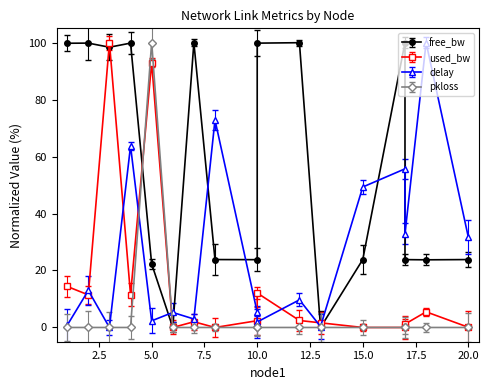

Reading left to right, what are all the values shown in this chart?

free_bw: 1=99.8	2=99.8	3=98.4	4=99.8	5=22.3	6=0.0	7=100.0	8=23.8	10=23.8	10=99.8	12=100.0	13=0.0	15=23.8	17=100.0	17=23.8	18=23.7	20=23.8
used_bw: 1=14.4	2=11.4	3=100.0	4=11.4	5=93.0	6=0.0	7=2.0	8=0.0	10=2.4	10=12.1	12=2.5	13=1.6	15=0.0	17=0.0	17=1.2	18=5.5	20=0.1
delay: 1=0.8	2=13.0	3=0.0	4=63.7	5=2.3	6=5.3	7=3.0	8=72.8	10=5.3	10=1.9	12=9.7	13=0.3	15=49.3	17=55.7	17=32.9	18=100.0	20=31.7
pkloss: 1=0.0	2=0.0	3=0.0	4=0.0	5=100.0	6=0.0	7=0.0	8=0.0	10=0.0	10=0.0	12=0.0	13=0.0	15=0.0	17=0.0	17=0.0	18=0.0	20=0.0